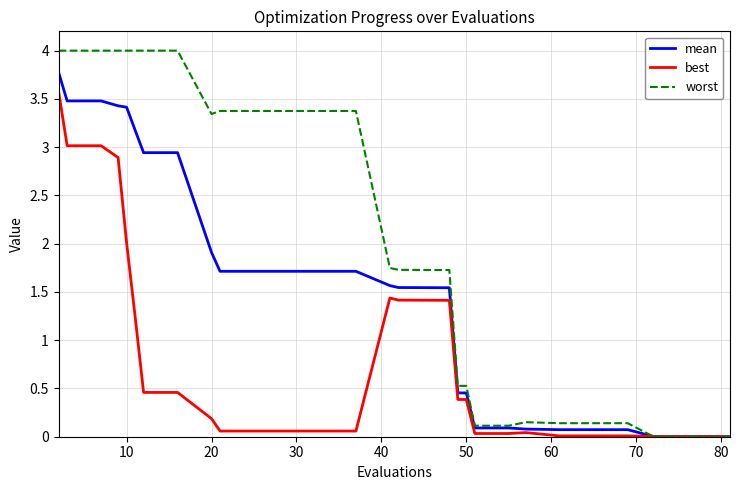

How many values in the mean series are below 1?

12